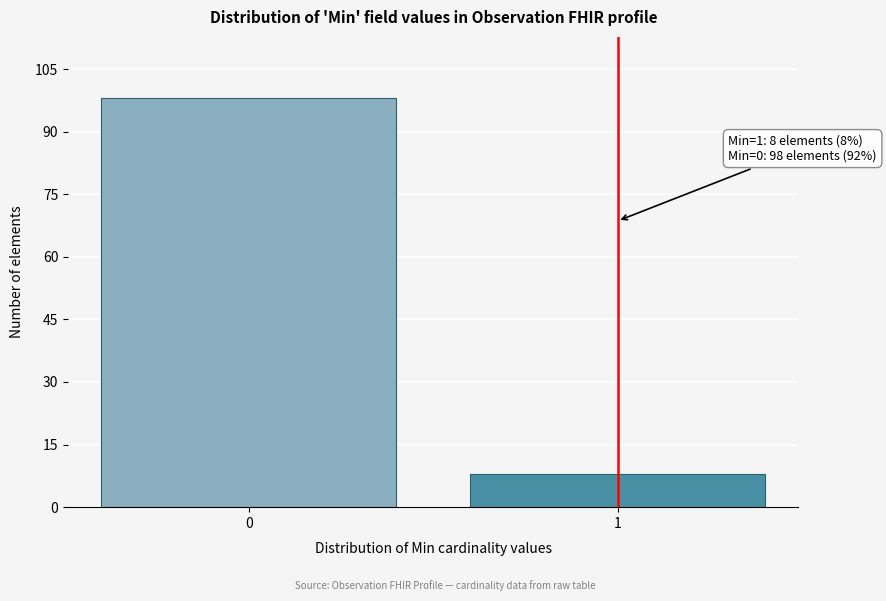

Reading left to right, list all the values displayed in this chart.

98	8